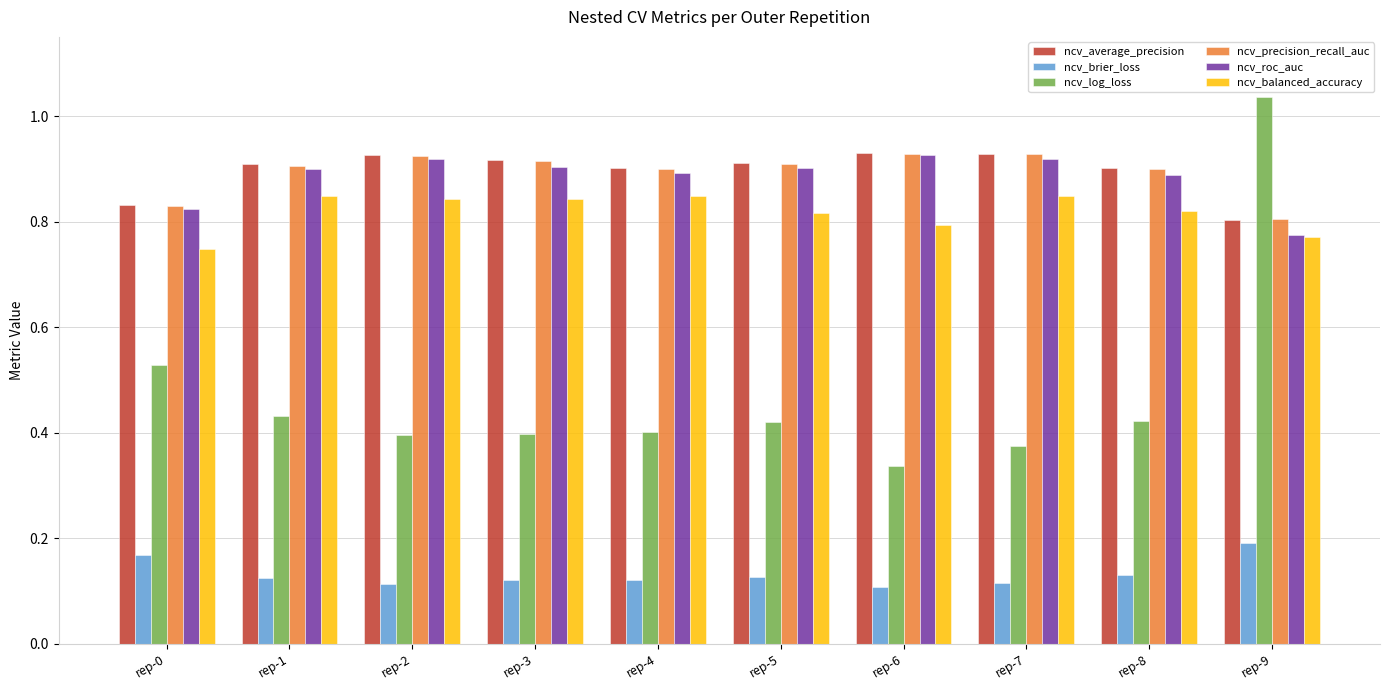

Which category has the highest value across all series?

rep-9